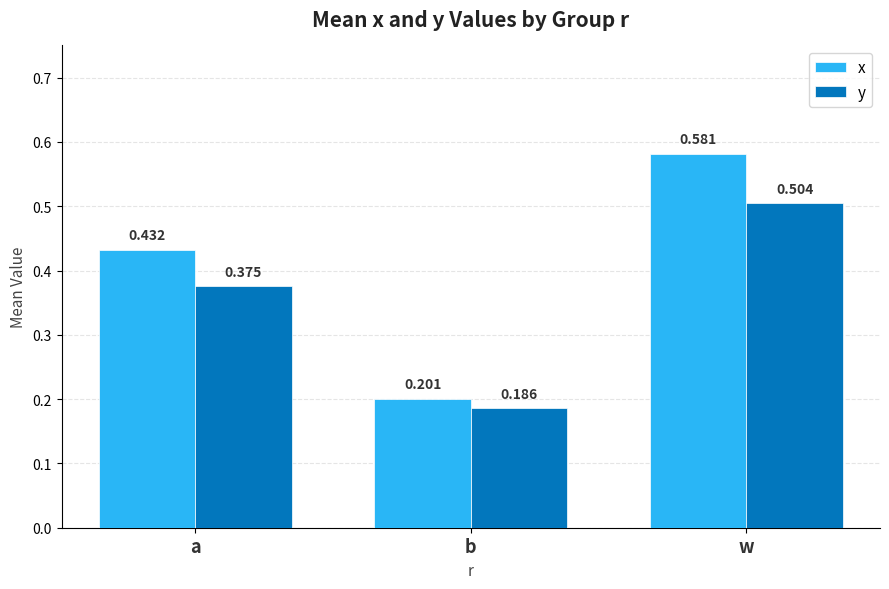

What is the difference between the maximum and minimum values in the y series?

0.3